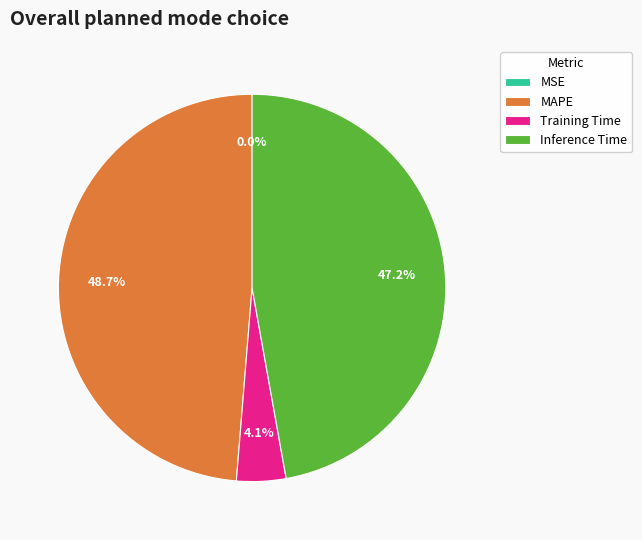

Is it true that MAPE is 49% of the pie?

True